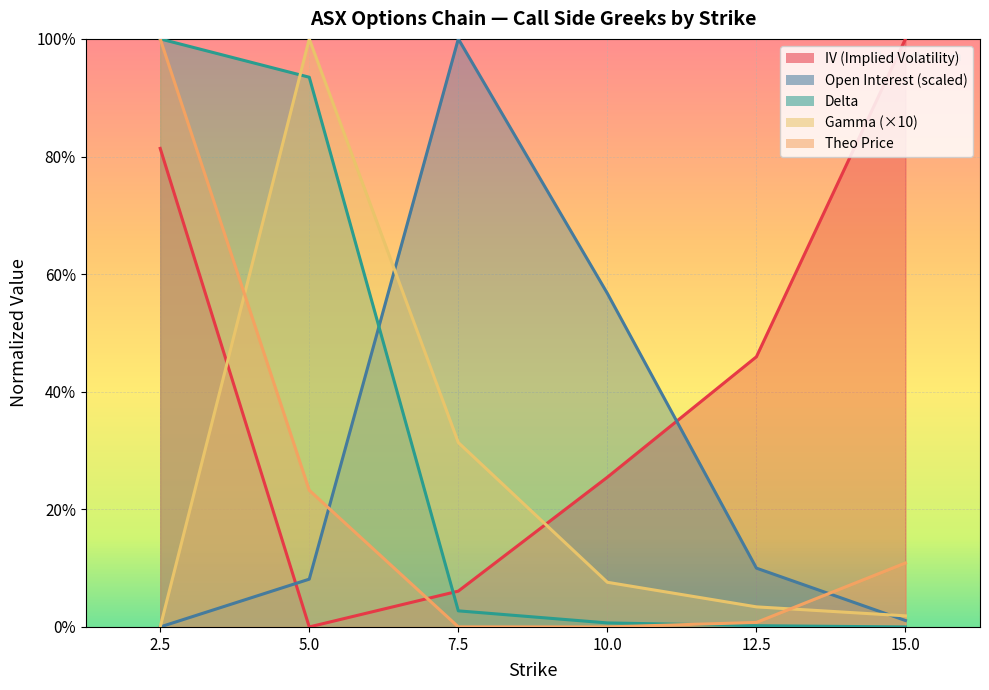

How many lines are shown in the chart?

5